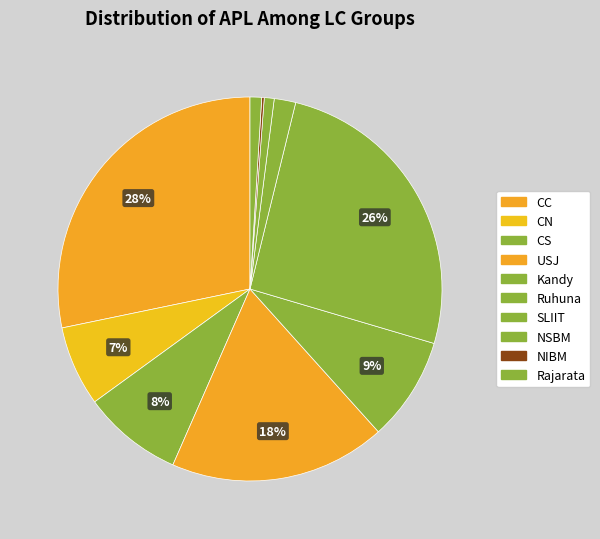

Is it true that CS is 1% of the pie?

False